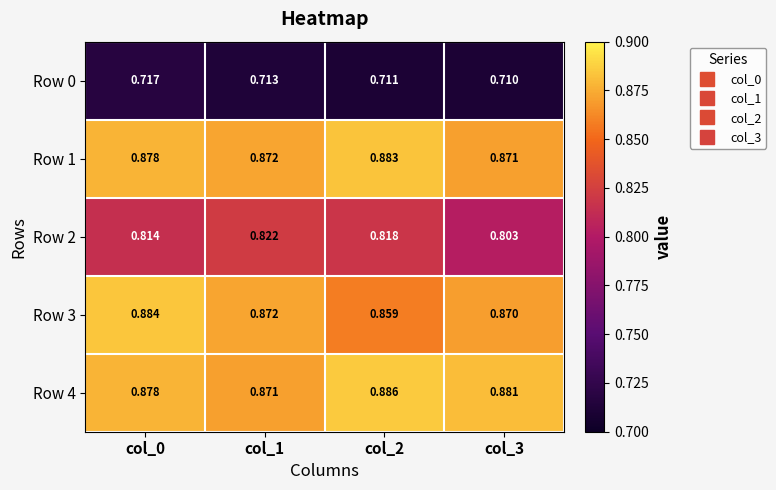

How many distinct data groups are displayed?

5